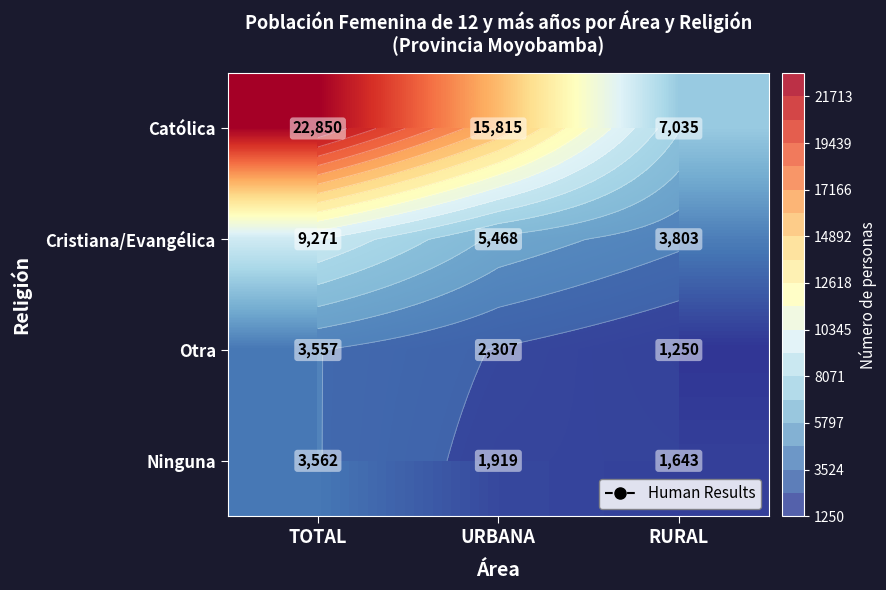

Is the value of Otra at RURAL greater than the value of Cristiana/Evangélica at URBANA?

No